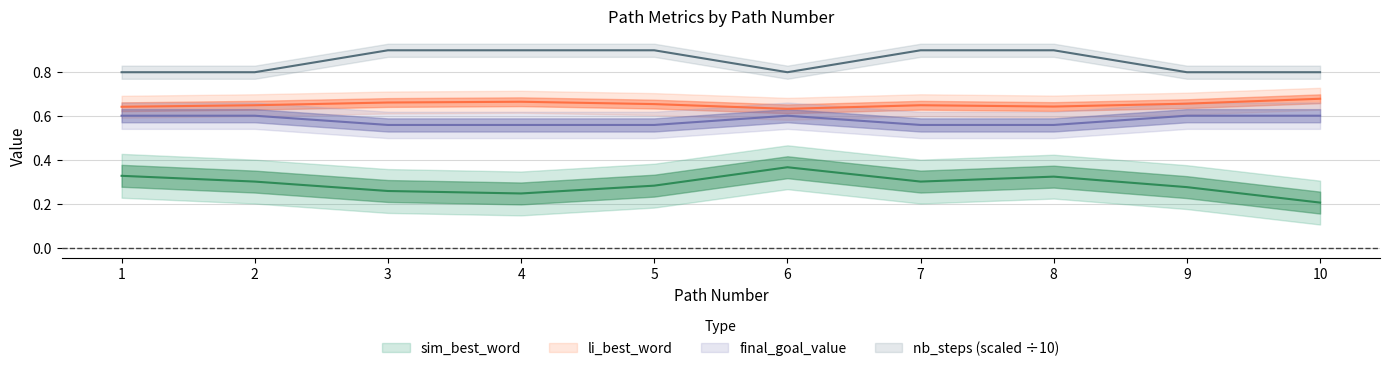

True or false: nb_steps and final_goal_value intersect in this chart.

False